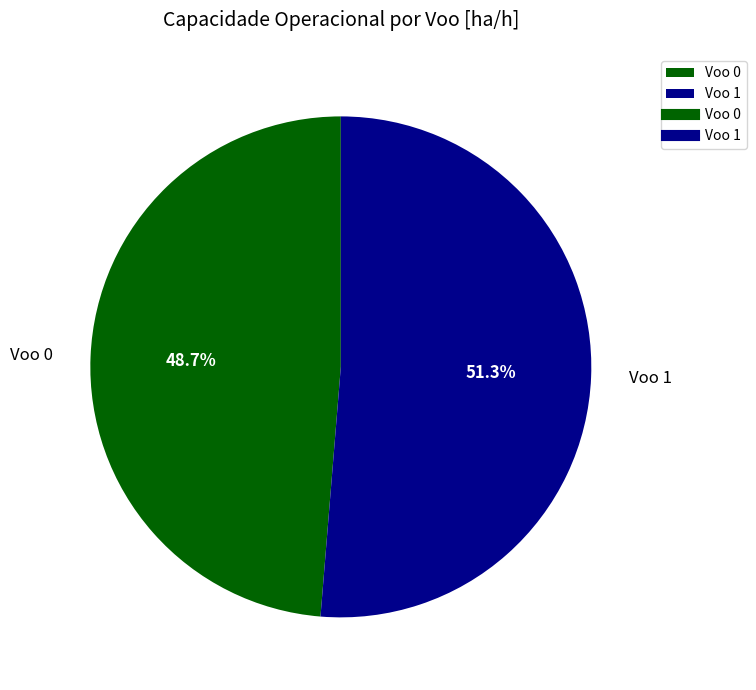

Count the number of slices in the pie.

2